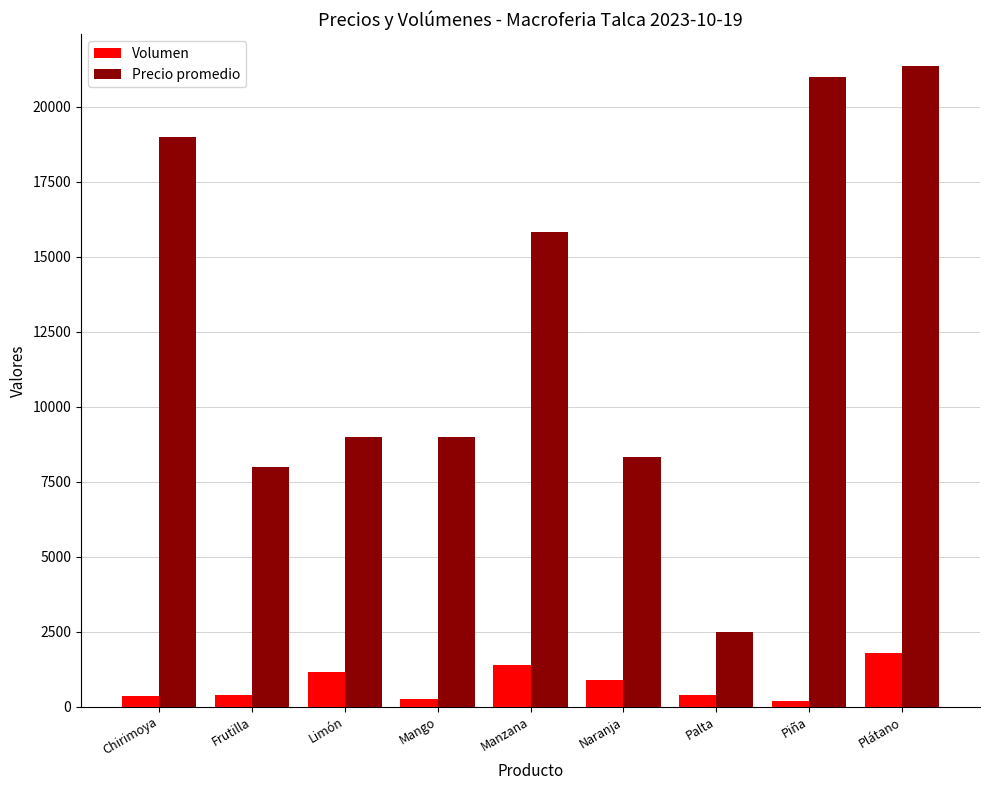

What is the sum of all Precio promedio values?

114020